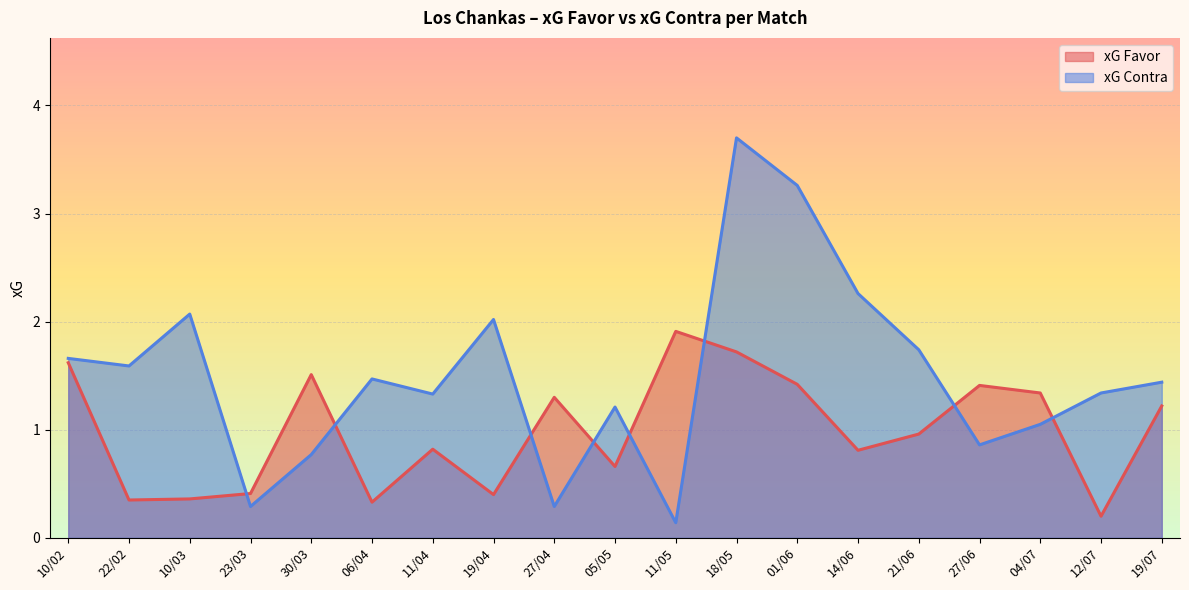

What is the maximum value shown in the chart?

3.7